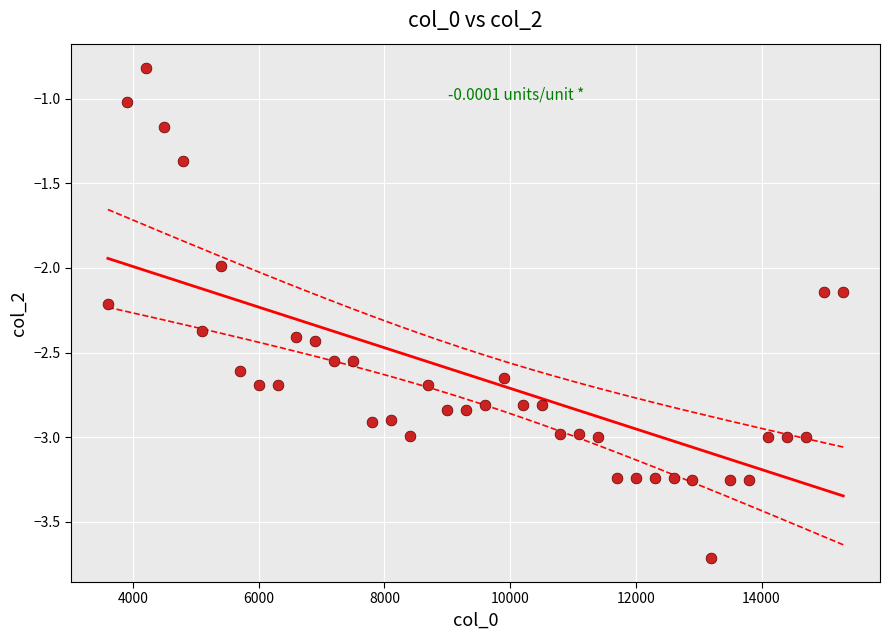

What is the range of X values (max minus min)?

11700.0